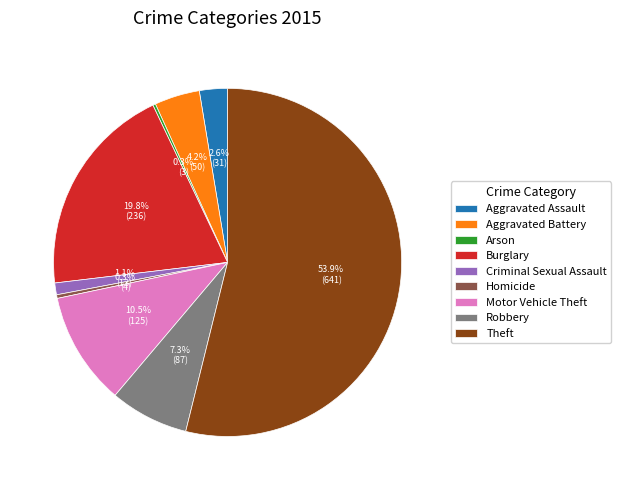

Which category has the biggest portion of the pie?

Theft